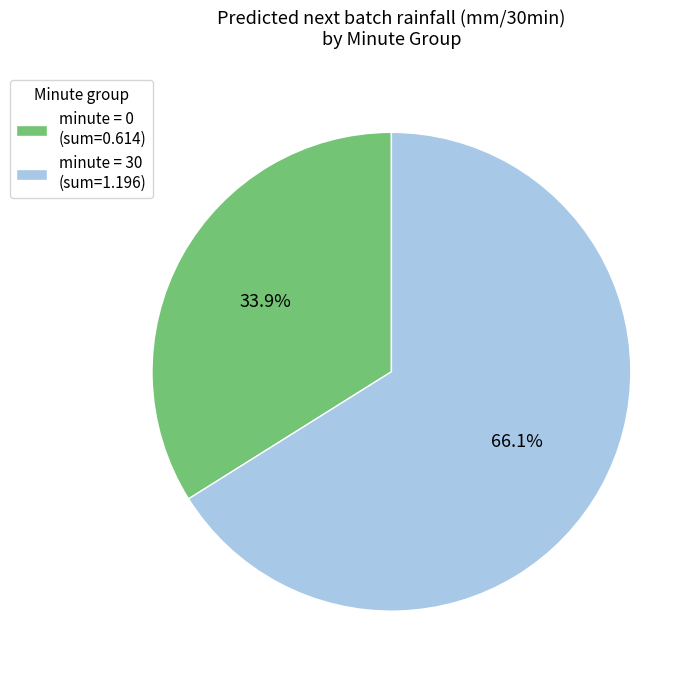

Combined, do minute = 0 (sum=0.614) and minute = 30 (sum=1.196) account for over 50%?

Yes